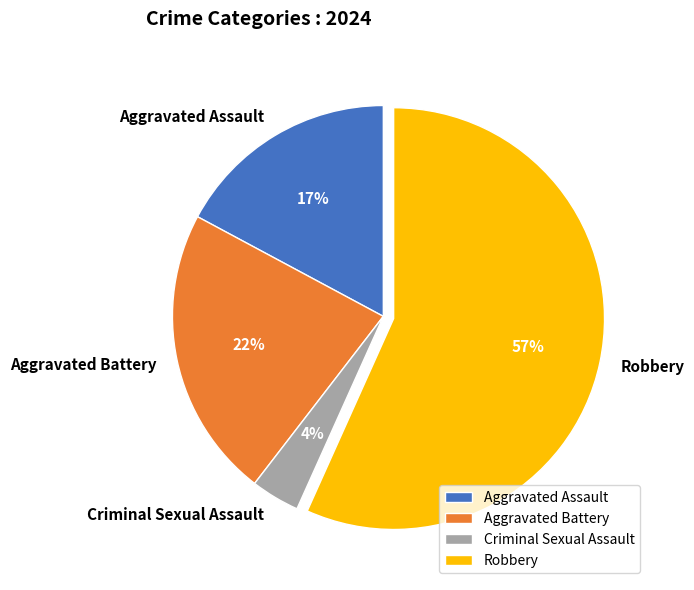

Which category has the smallest portion of the pie?

Criminal Sexual Assault